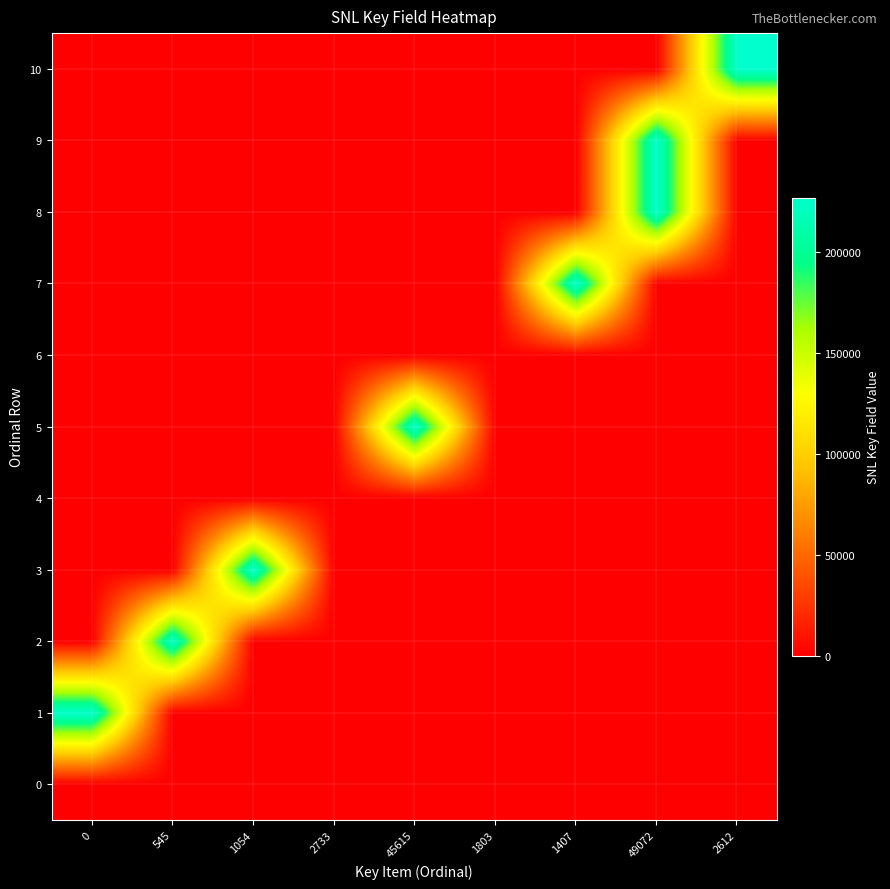

Reading left to right, what are all the values shown in this chart?

0: 0=0	545=0	1054=0	2733=0	45615=0	1803=0	1407=0	49072=0	2612=0
1: 0=226807	545=0	1054=0	2733=0	45615=0	1803=0	1407=0	49072=0	2612=0
2: 0=0	545=223448	1054=0	2733=0	45615=0	1803=0	1407=0	49072=0	2612=0
3: 0=0	545=0	1054=226281	2733=0	45615=0	1803=0	1407=0	49072=0	2612=0
4: 0=0	545=0	1054=0	2733=0	45615=0	1803=0	1407=0	49072=0	2612=0
5: 0=0	545=0	1054=0	2733=0	45615=224293	1803=0	1407=0	49072=0	2612=0
6: 0=0	545=0	1054=0	2733=0	45615=0	1803=0	1407=0	49072=0	2612=0
7: 0=0	545=0	1054=0	2733=0	45615=0	1803=0	1407=226416	49072=0	2612=0
8: 0=0	545=0	1054=0	2733=0	45615=0	1803=0	1407=0	49072=226417	2612=0
9: 0=0	545=0	1054=0	2733=0	45615=0	1803=0	1407=0	49072=226418	2612=0
10: 0=0	545=0	1054=0	2733=0	45615=0	1803=0	1407=0	49072=0	2612=226888